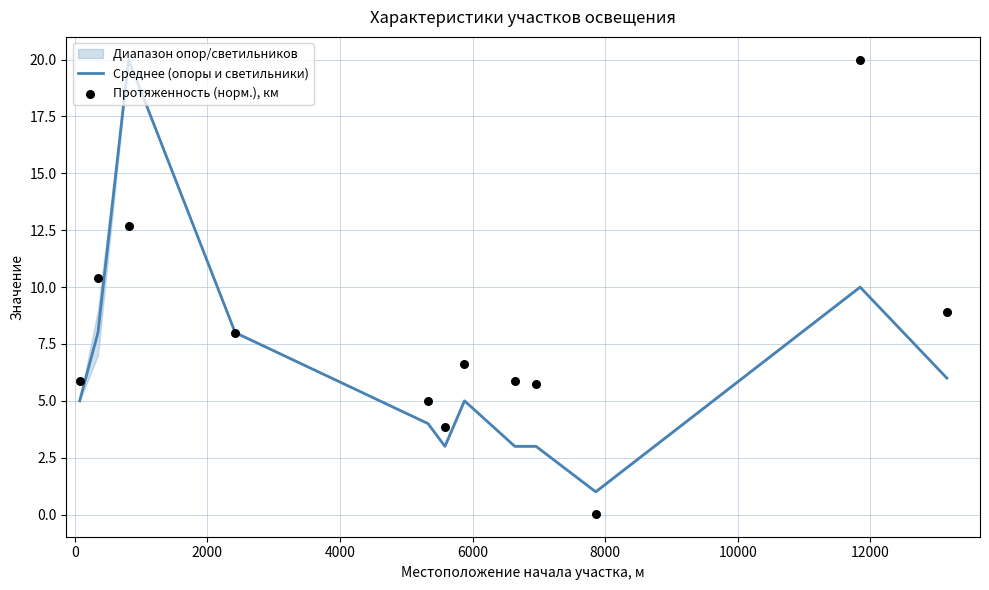

Which series reaches the minimum Y coordinate?

Протяженность (норм.), км